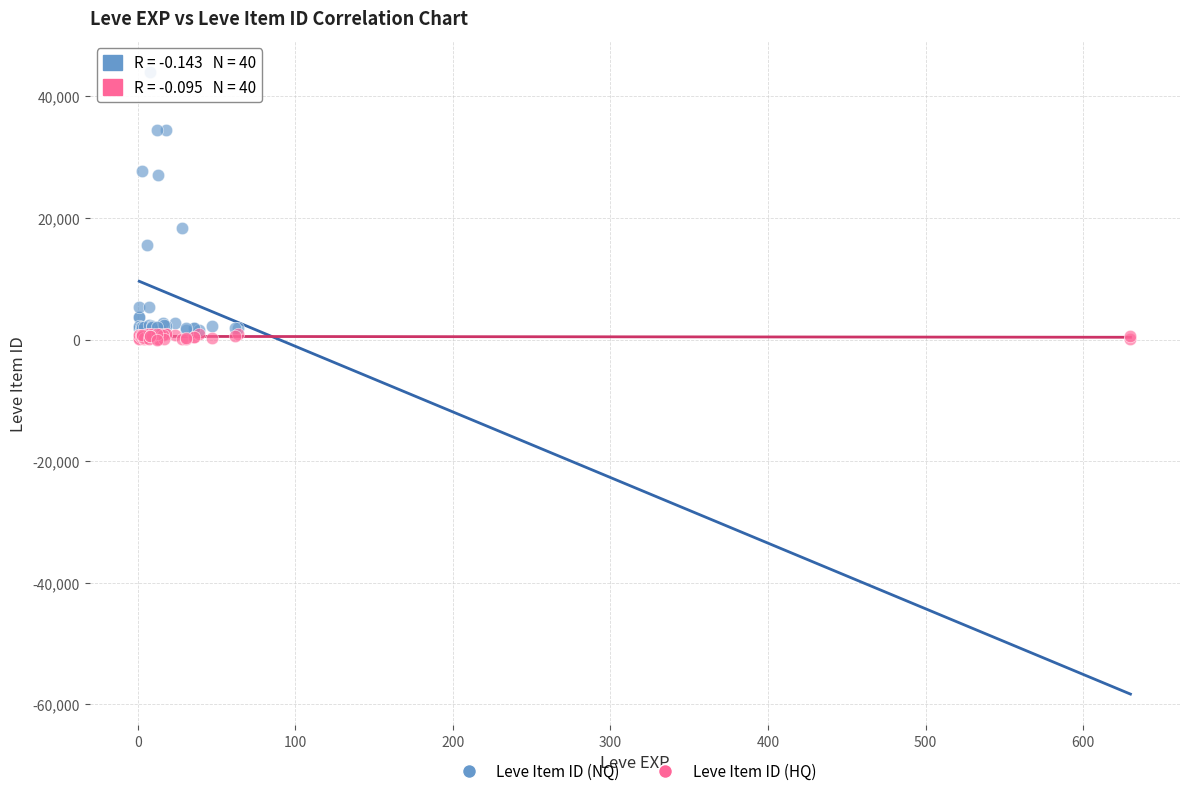

Which series has the widest spread of Y values?

Leve Item ID (NQ)